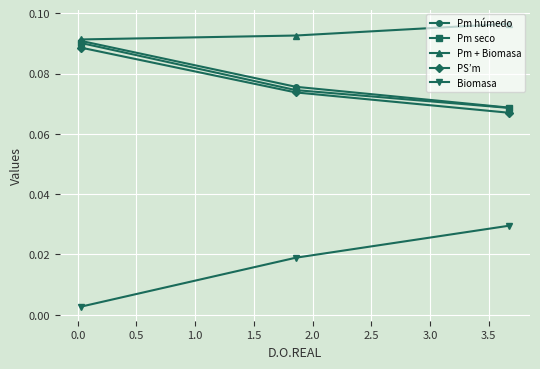

Which series has the largest total across all categories?

Pm + Biomasa